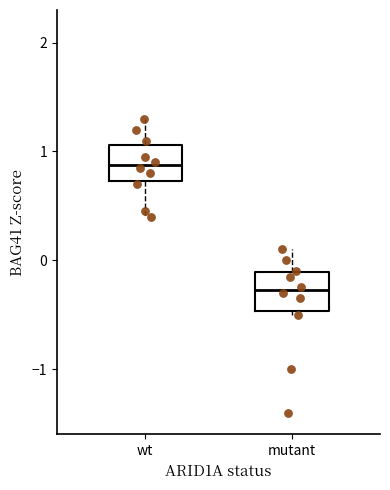

Reading left to right, transcribe this box plot: for each box, give where its median line is, the range the box spans, and where its two whiskers end, as read against the y-axis. The values are not printed on the chart, so give them approximately, as read against the axis.

wt: median 0.9, box 0.7 to 1.1, whiskers 0.4 to 1.3
mutant: median -0.3, box -0.5 to -0.1, whiskers -0.5 (just below the box's lower edge) to 0.1